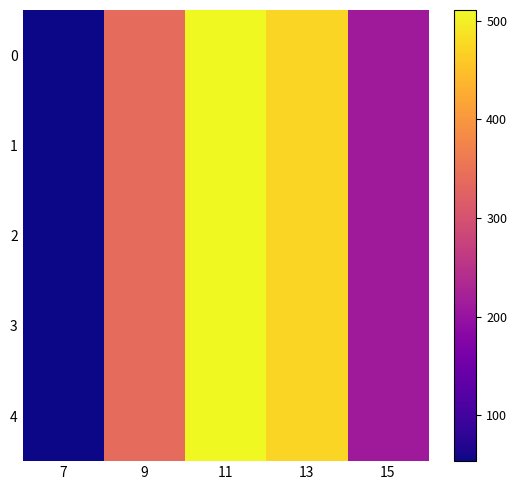

Between 11 and 15, which is larger?

11